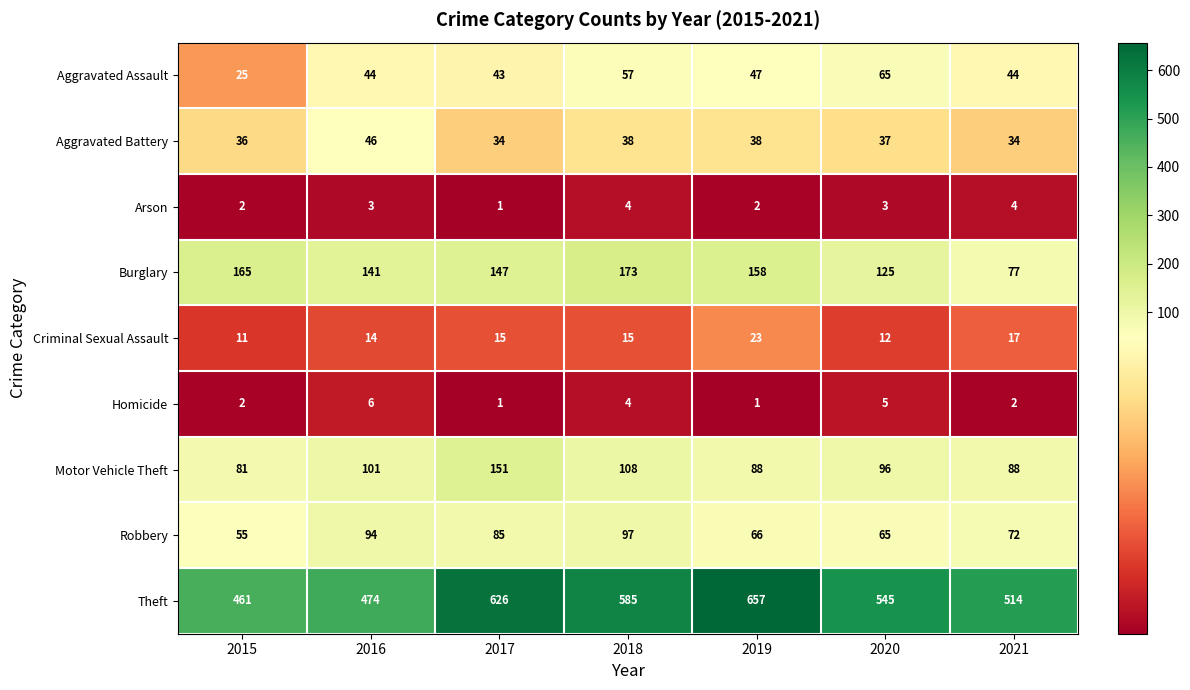

What is the sum of all Criminal Sexual Assault values?

107